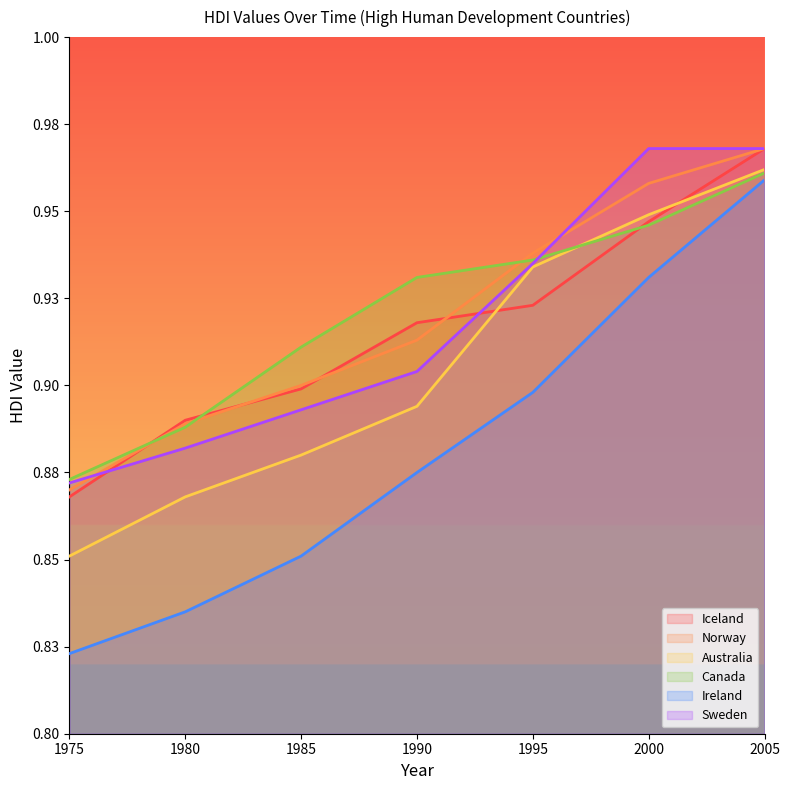

Is the value of Sweden at 1980 greater than the value of Ireland at 1975?

Yes